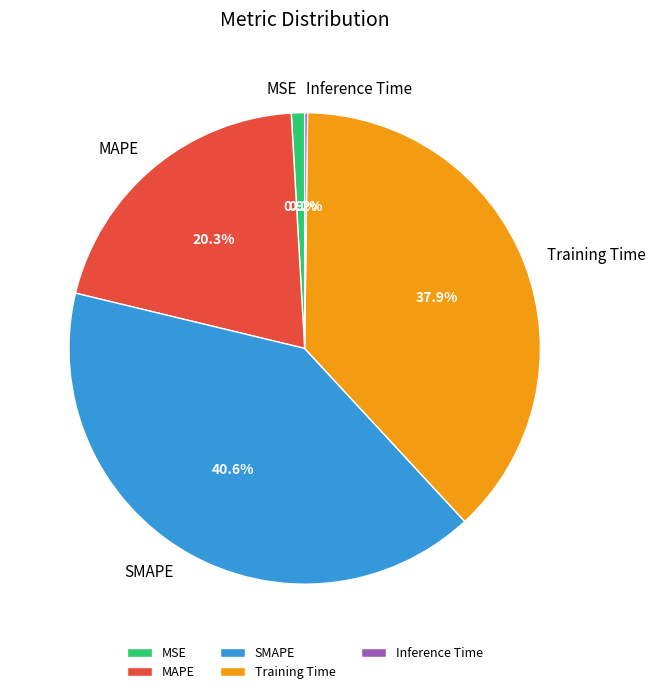

What is the largest slice in the pie chart?

SMAPE